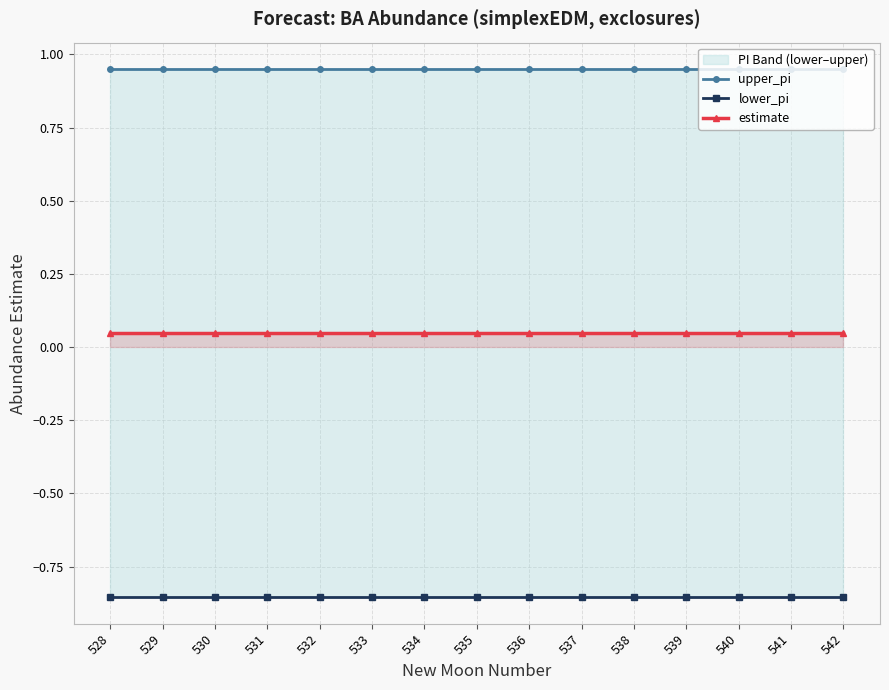

True or false: lower_pi has a value of -0.9 at 539.

True